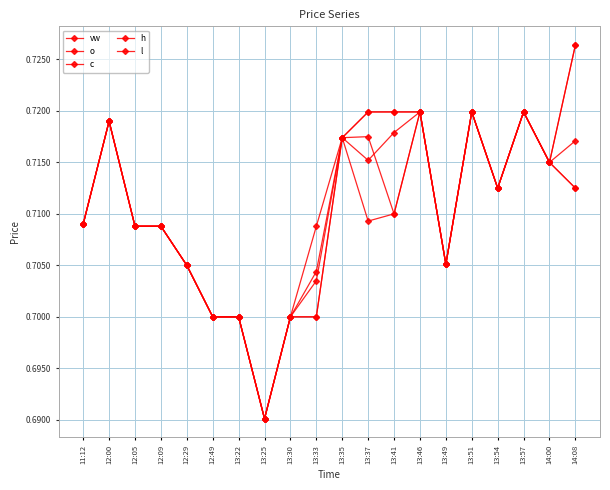

How many lines are shown in the chart?

5